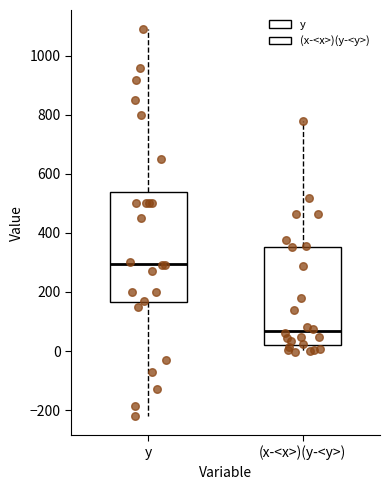

Reading left to right, read every box against the y-axis: the position of its median line, the range the box covers, and the ends of its whiskers. The values are not printed on the chart, so give them approximately, as read against the axis.

y: median 300, box 160 to 540, whiskers -220 to 1100
(x-<x>)(y-<y>): median 60, box 20 to 360, whiskers 0 to 780